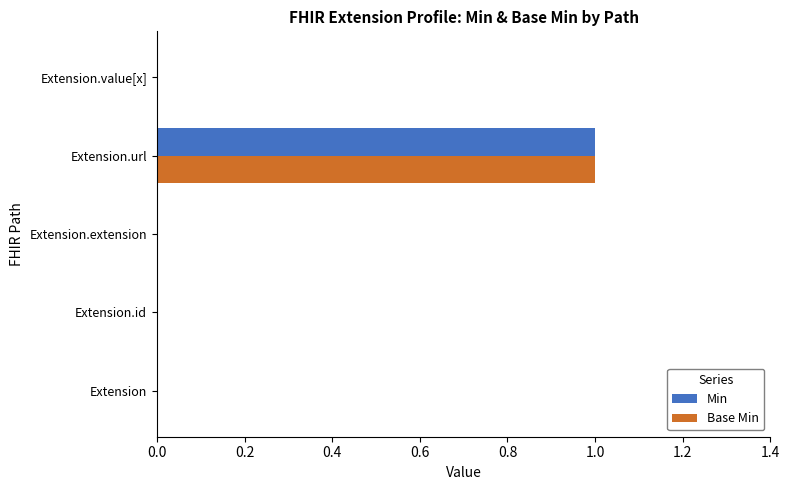

The Base Min series shows -1 at Extension.value[x]. True or false?

False